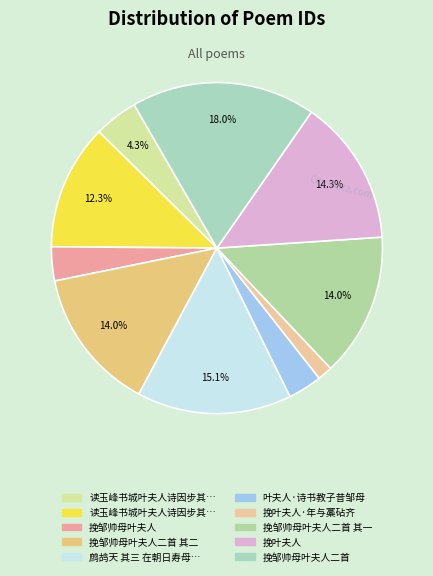

Count the number of slices in the pie.

10